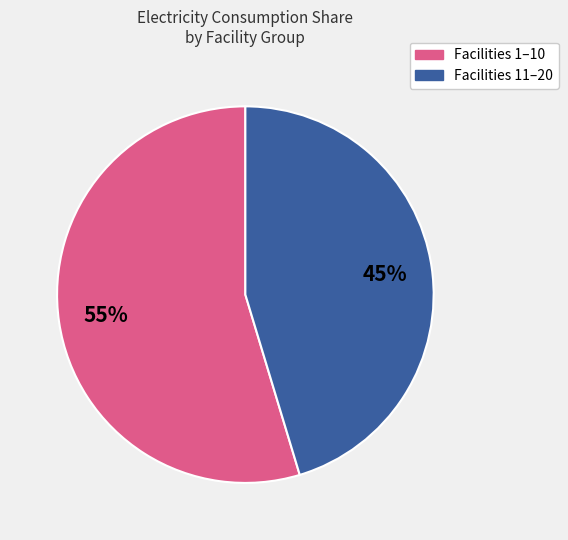

Does any single category account for the majority?

Yes